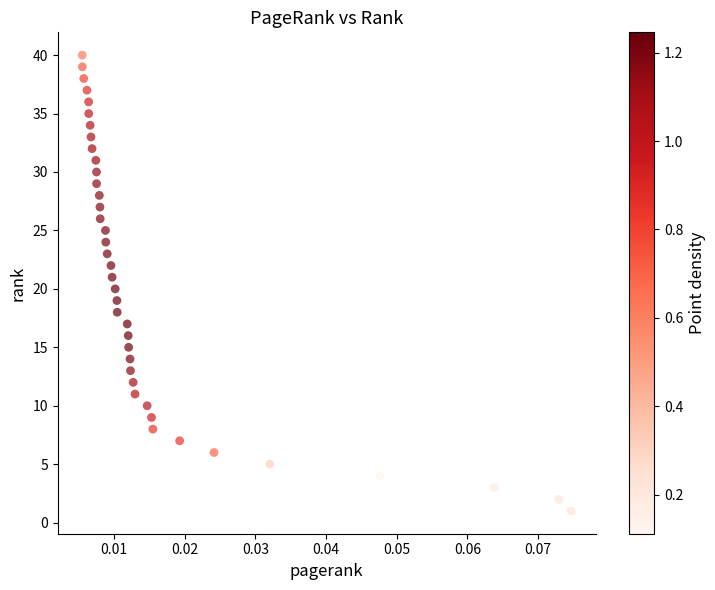

What is the range of Y values (max minus min)?

39